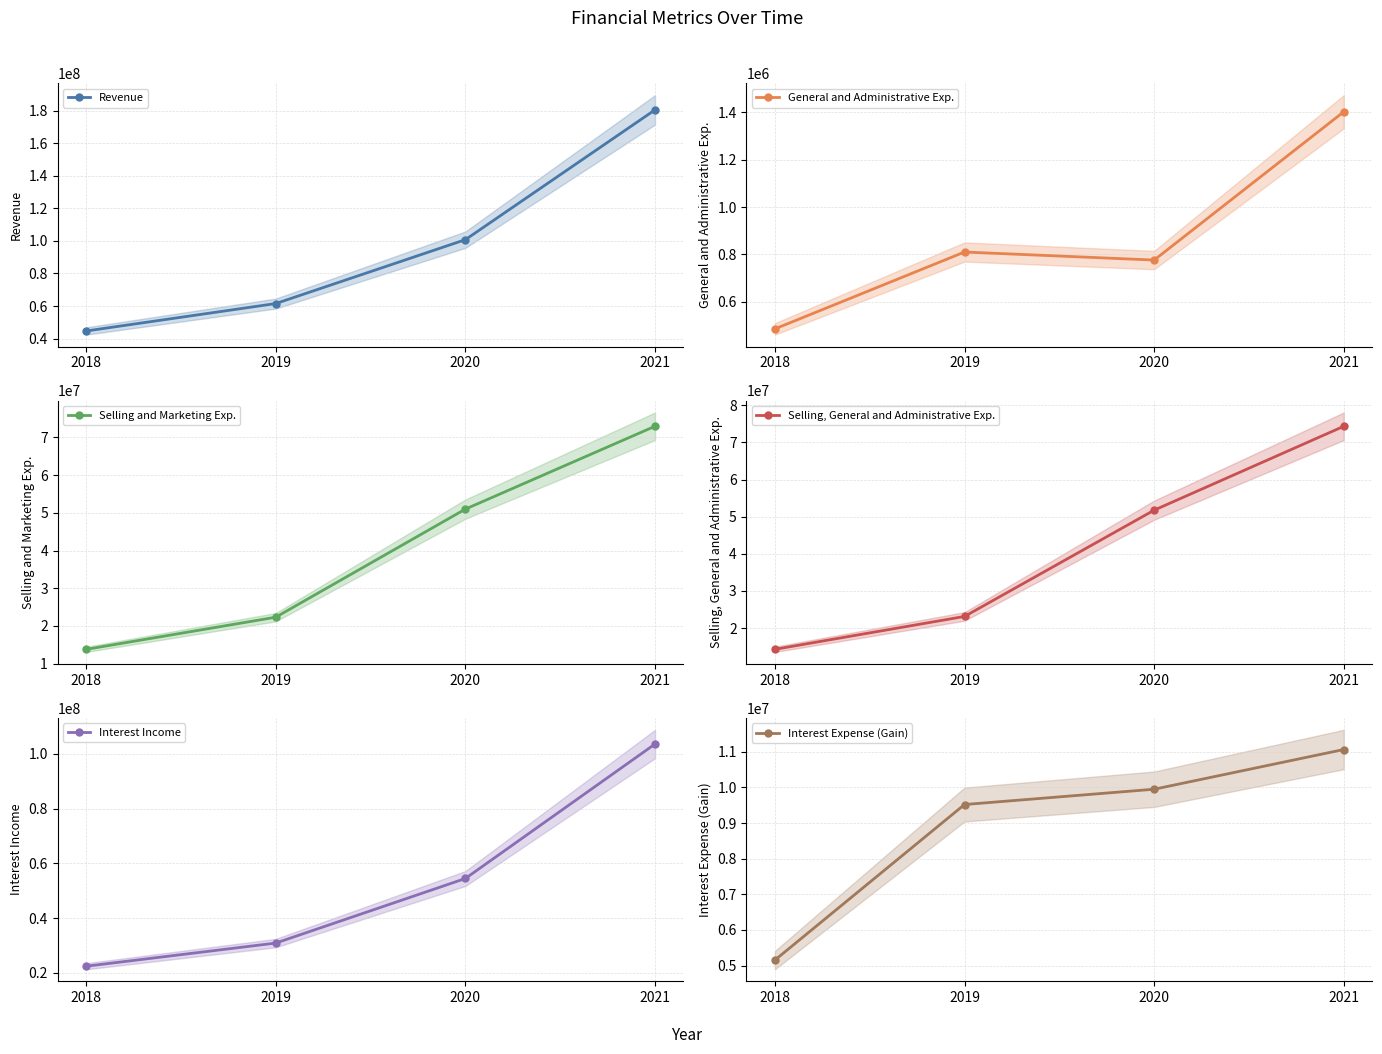

What is the value of the Interest Income point at the 3rd from the left?

54460000